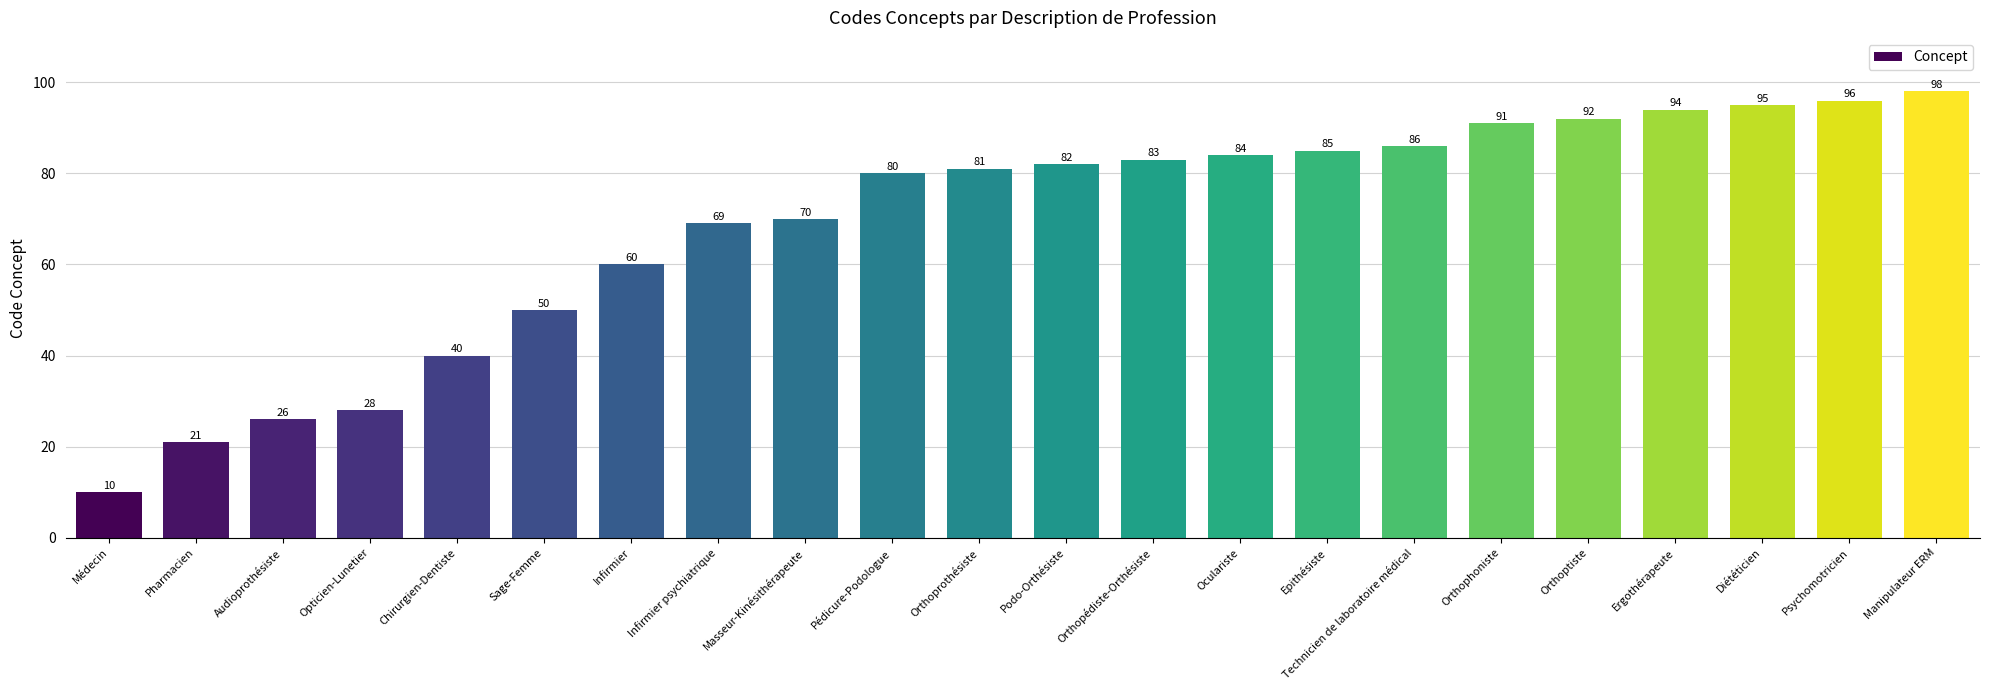

What is the approximate value at Orthoprothésiste?

81